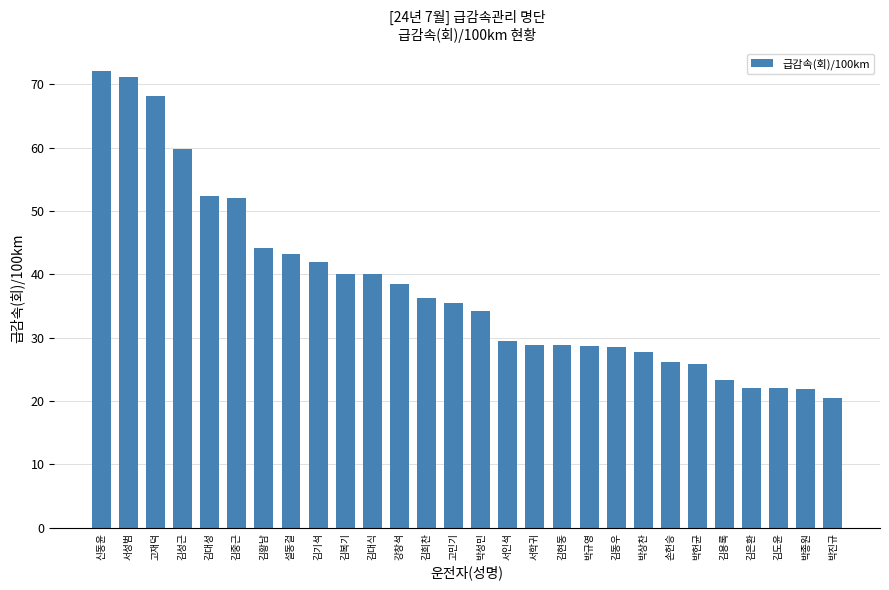

What is the difference between the values at 박성민 and 박상찬?

6.4